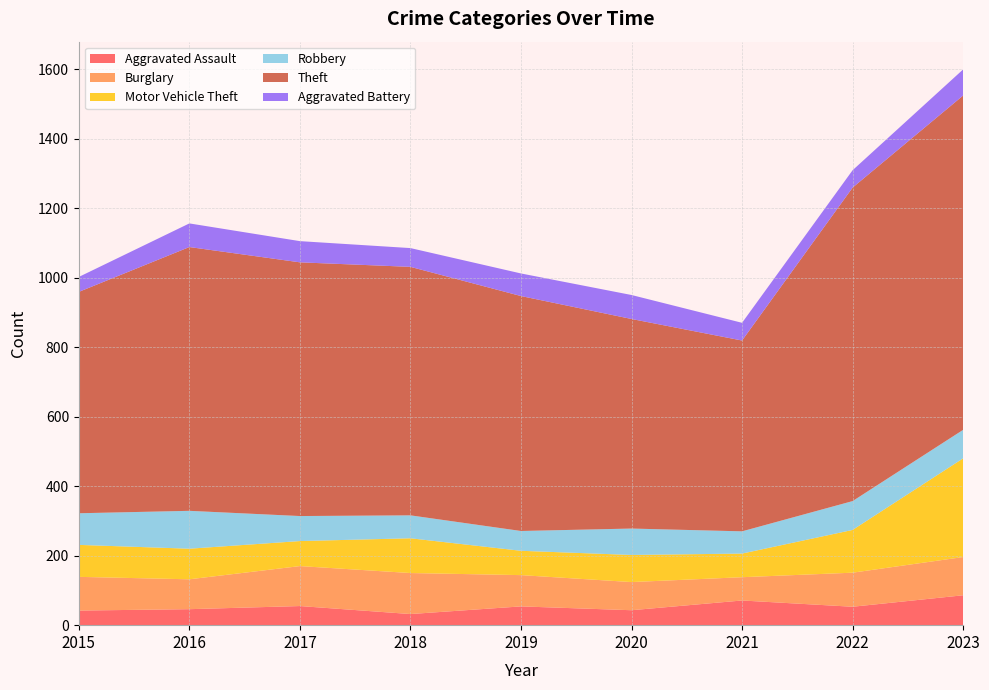

Reading left to right, list all the values displayed in this chart.

Aggravated Assault: 2015=42	2016=46	2017=55	2018=32	2019=54	2020=43	2021=71	2022=53	2023=86
Burglary: 2015=97	2016=86	2017=115	2018=118	2019=90	2020=81	2021=67	2022=98	2023=110
Motor Vehicle Theft: 2015=92	2016=88	2017=72	2018=100	2019=70	2020=78	2021=68	2022=123	2023=284
Robbery: 2015=91	2016=109	2017=72	2018=66	2019=57	2020=76	2021=64	2022=83	2023=82
Theft: 2015=637	2016=759	2017=730	2018=715	2019=676	2020=603	2021=549	2022=902	2023=962
Aggravated Battery: 2015=43	2016=68	2017=61	2018=54	2019=65	2020=69	2021=51	2022=50	2023=75